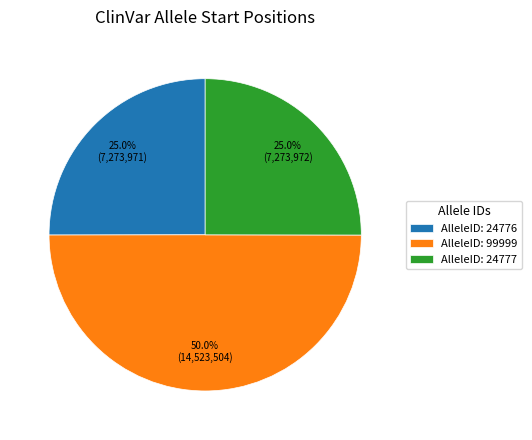

Which has a higher value, AlleleID: 24777 or AlleleID: 99999?

AlleleID: 99999